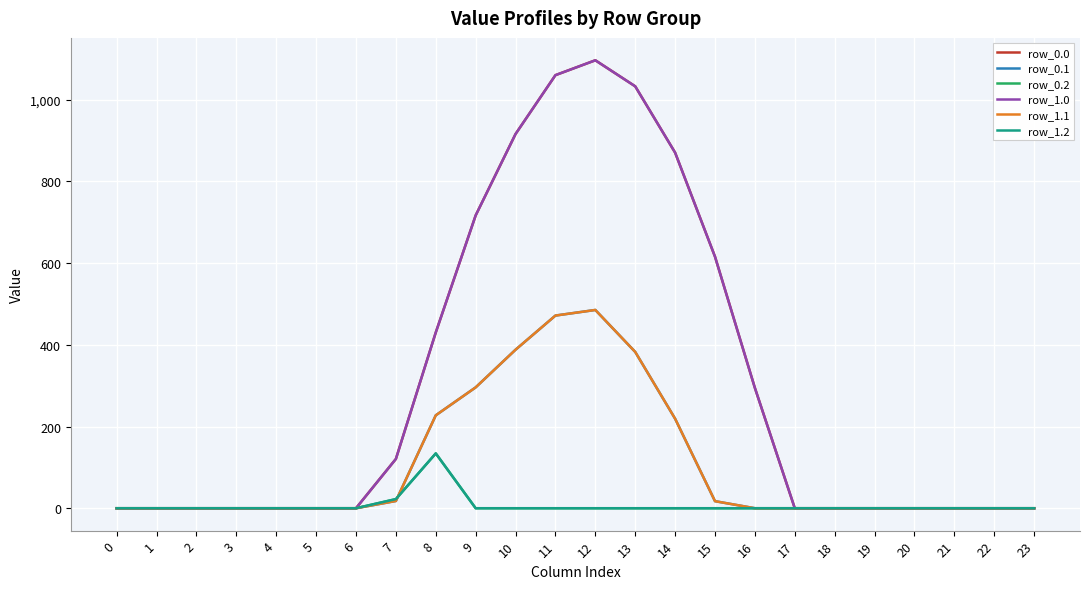

The row_1.2 series shows -46.7 at 9. True or false?

False